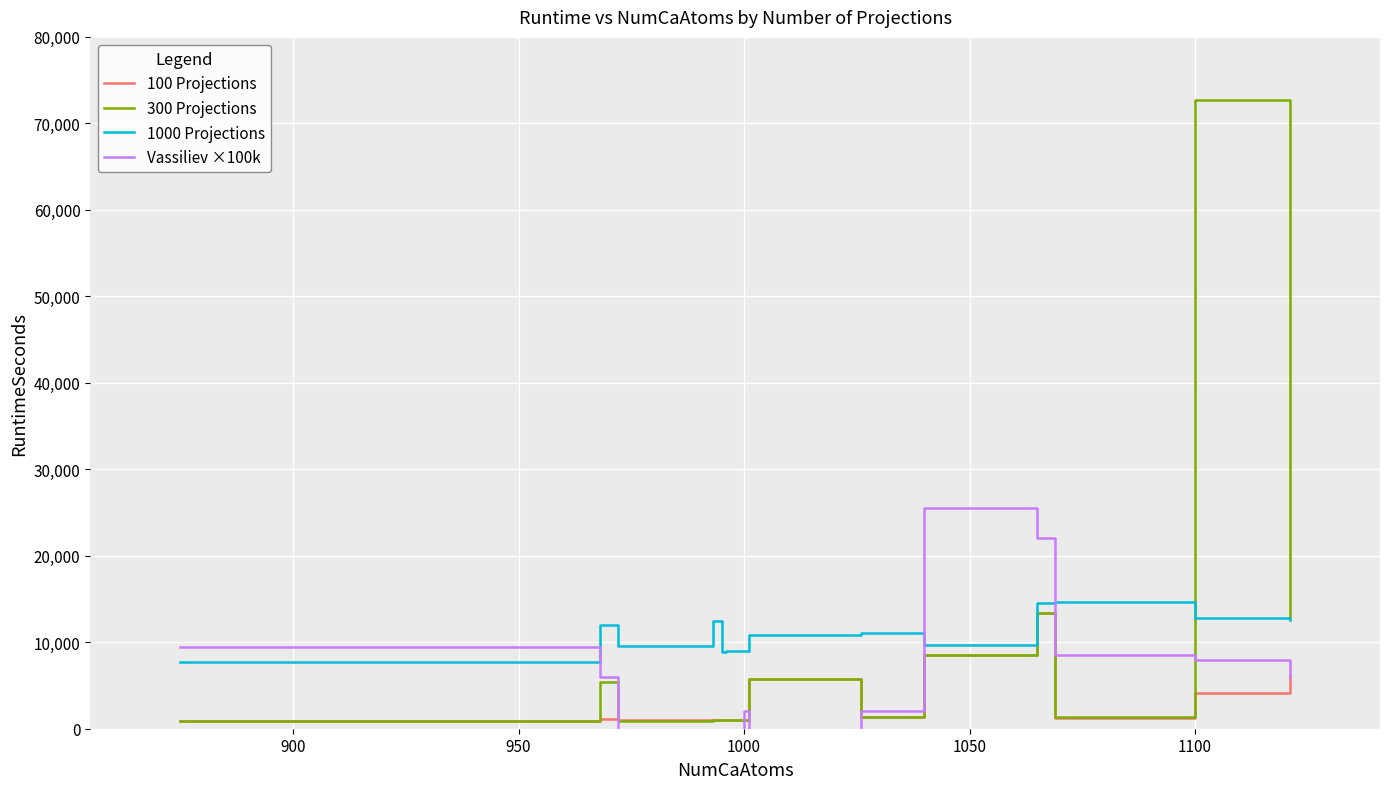

What is the value of the 1000 Projections point at the 12th from the left?

14626.0